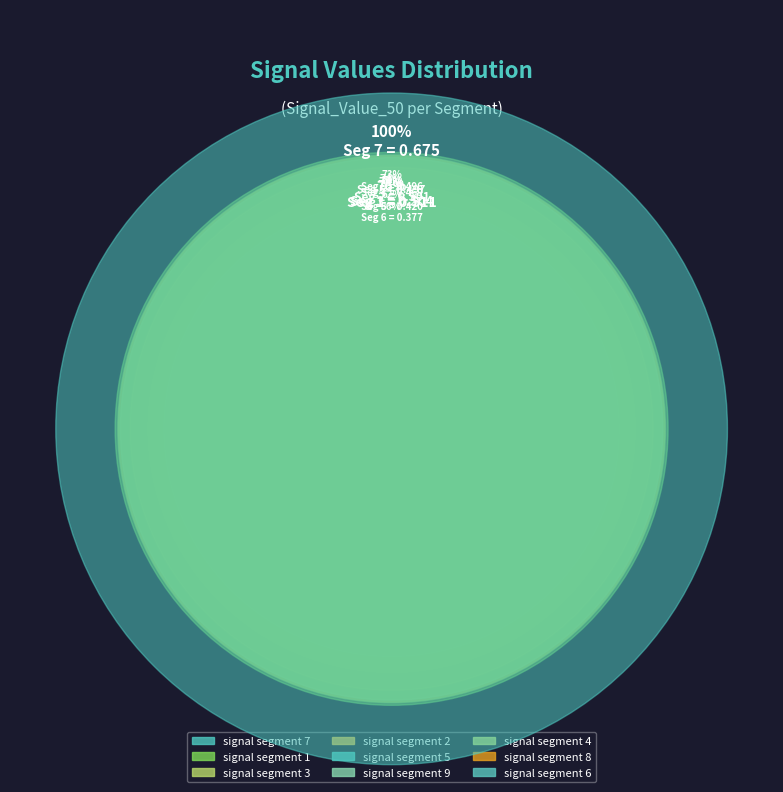

Which category has the smallest portion of the pie?

signal segment 6